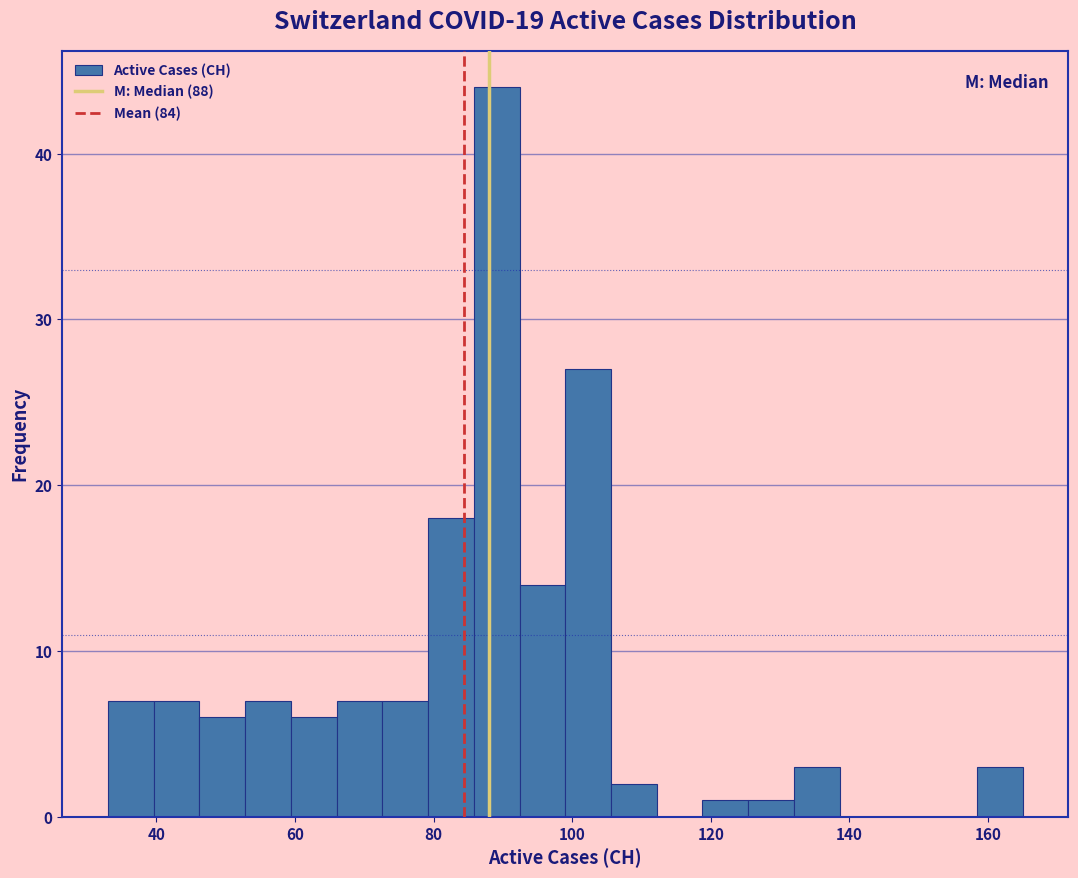

Around what value on the x-axis is the tallest bar? Give the approximate position of its centre, as read against the axis.

90